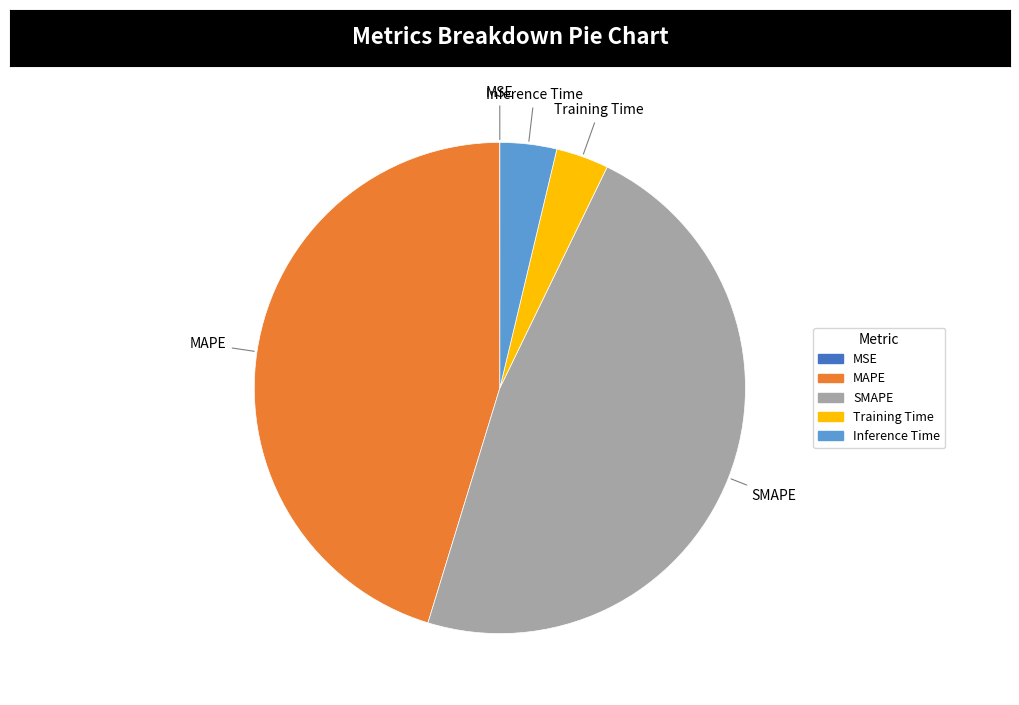

Is the sum of SMAPE and Training Time greater than half?

Yes